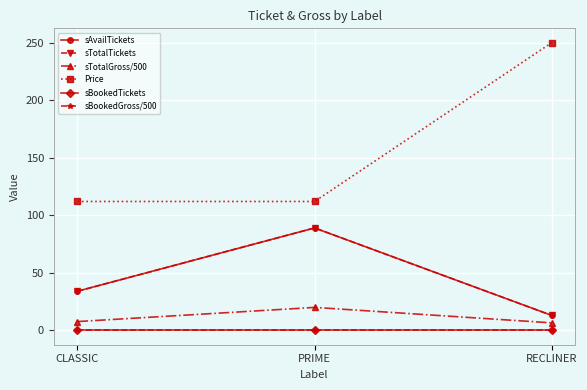

What is the difference between the sTotalTickets values at PRIME and CLASSIC?

55.0